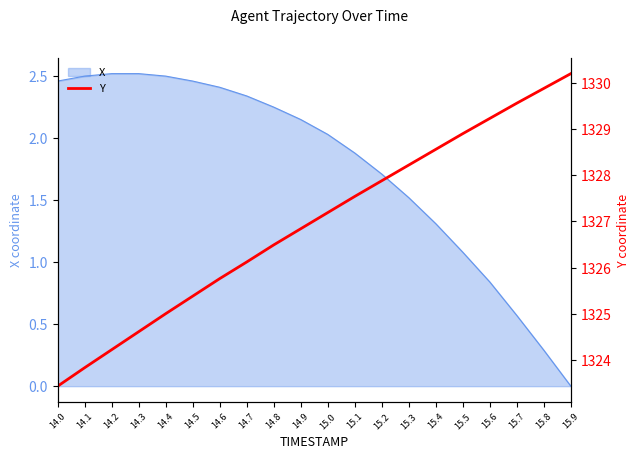

What is the average value?

1326.9